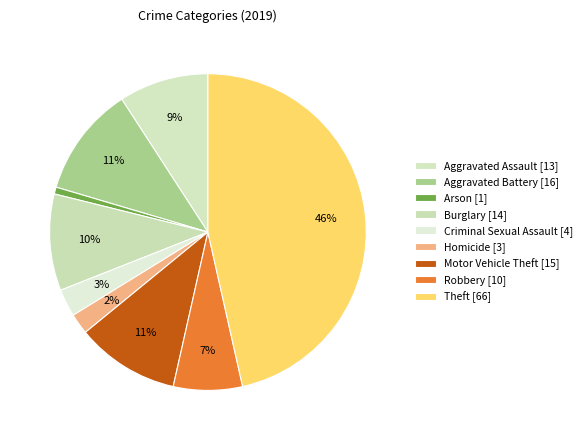

To the nearest percent, what is the combined percentage of Homicide and Burglary?

12%